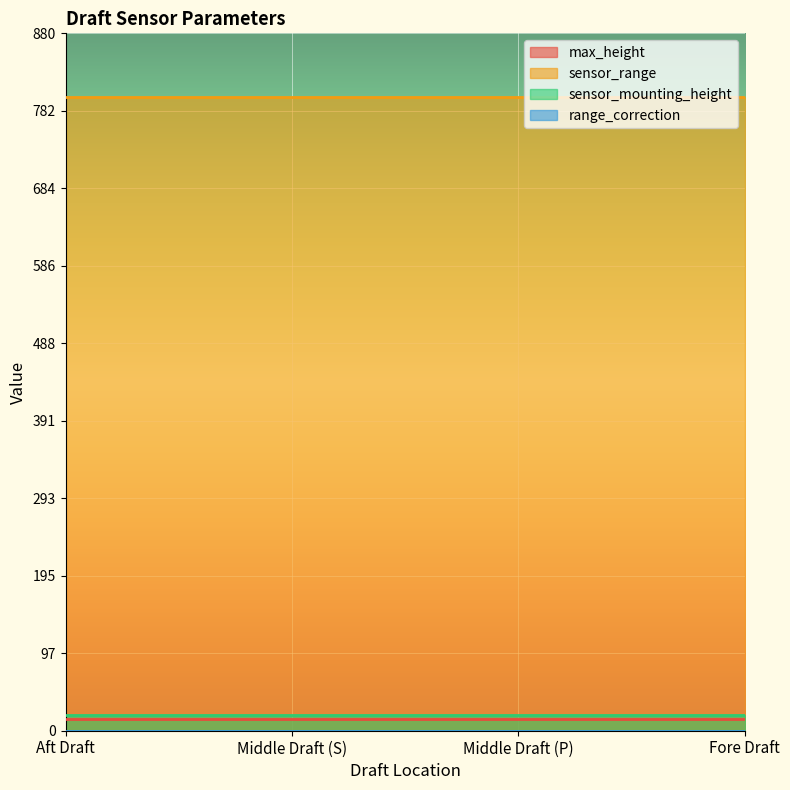

List the labels in order of max_height value, largest first.

Aft Draft, Middle Draft (S), Middle Draft (P), Fore Draft